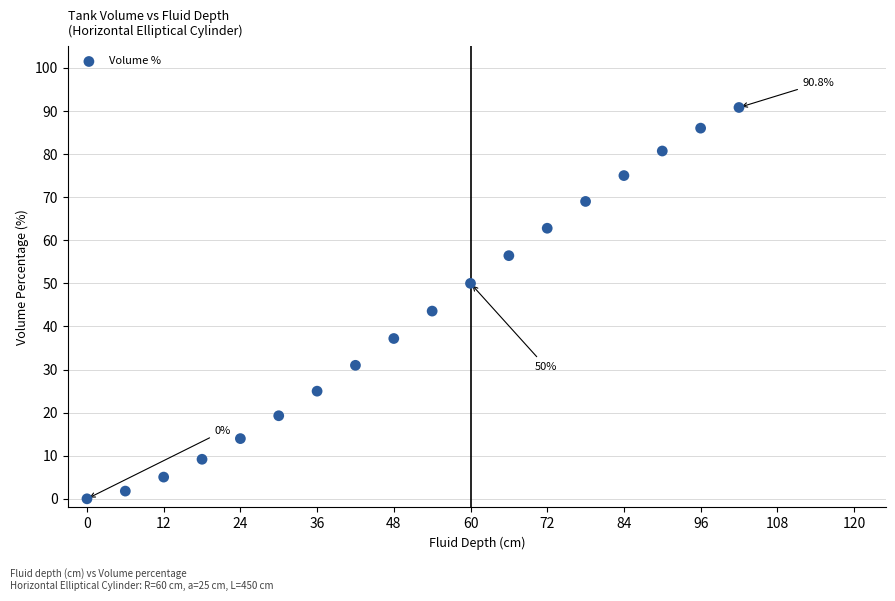

What is the range of X values (max minus min)?

102.0